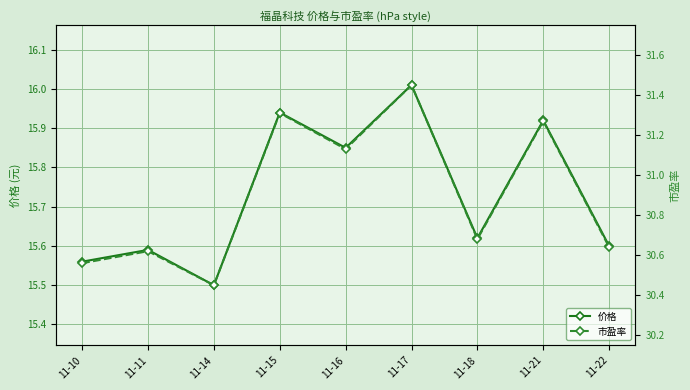

Is it true that 市盈率 equals 31.3 at 11-21?

True